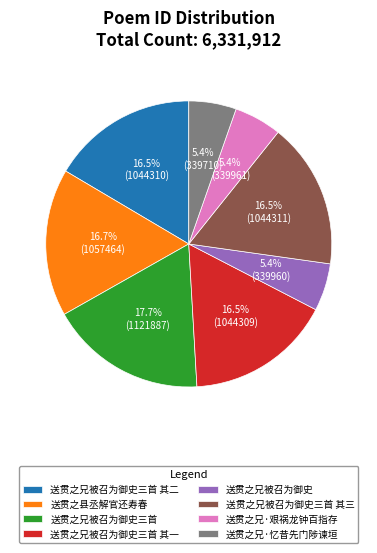

Which has a higher value, 送贯之兄被召为御史三首 or 送贯之兄被召为御史三首 其三?

送贯之兄被召为御史三首